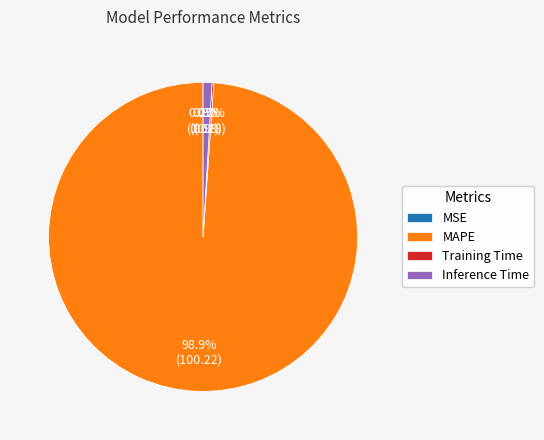

Do Inference Time and MAPE together represent more than half of the pie?

Yes